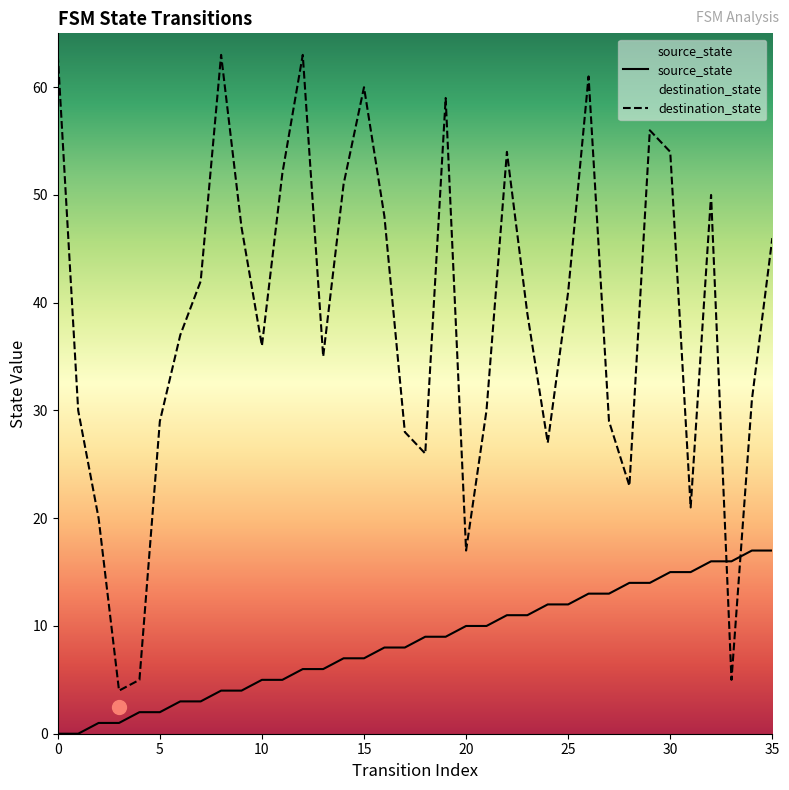

How many categories are shown in the chart?

36